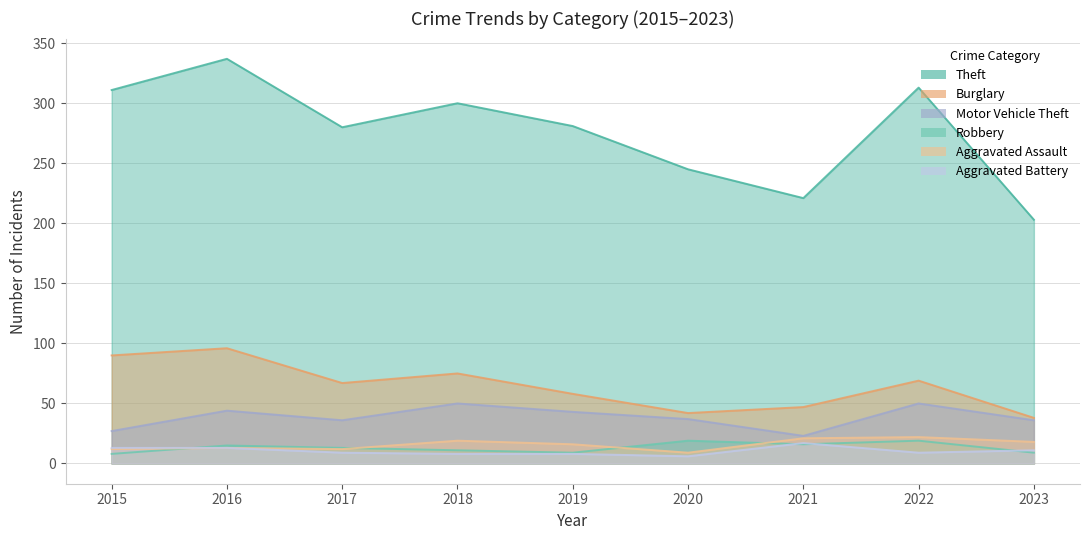

What is the minimum value shown in the chart?

6